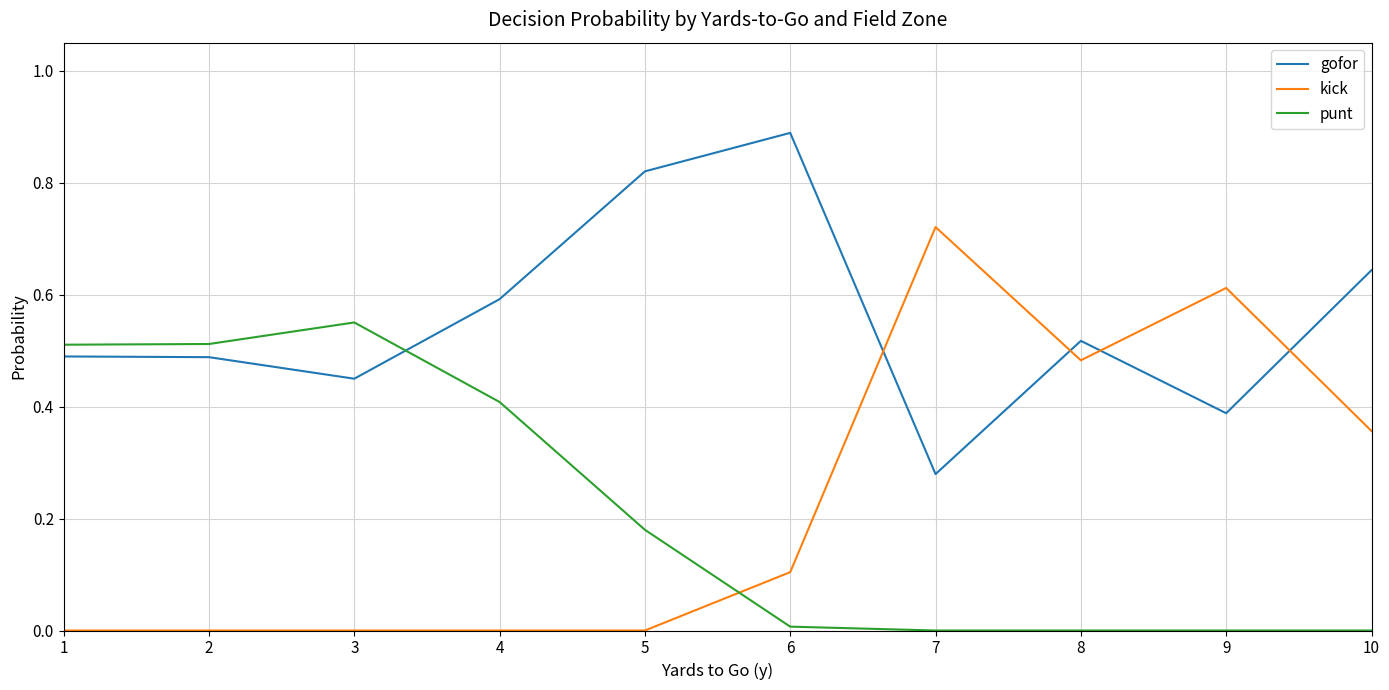

Between which two adjacent categories do gofor and kick first intersect?

6 and 7